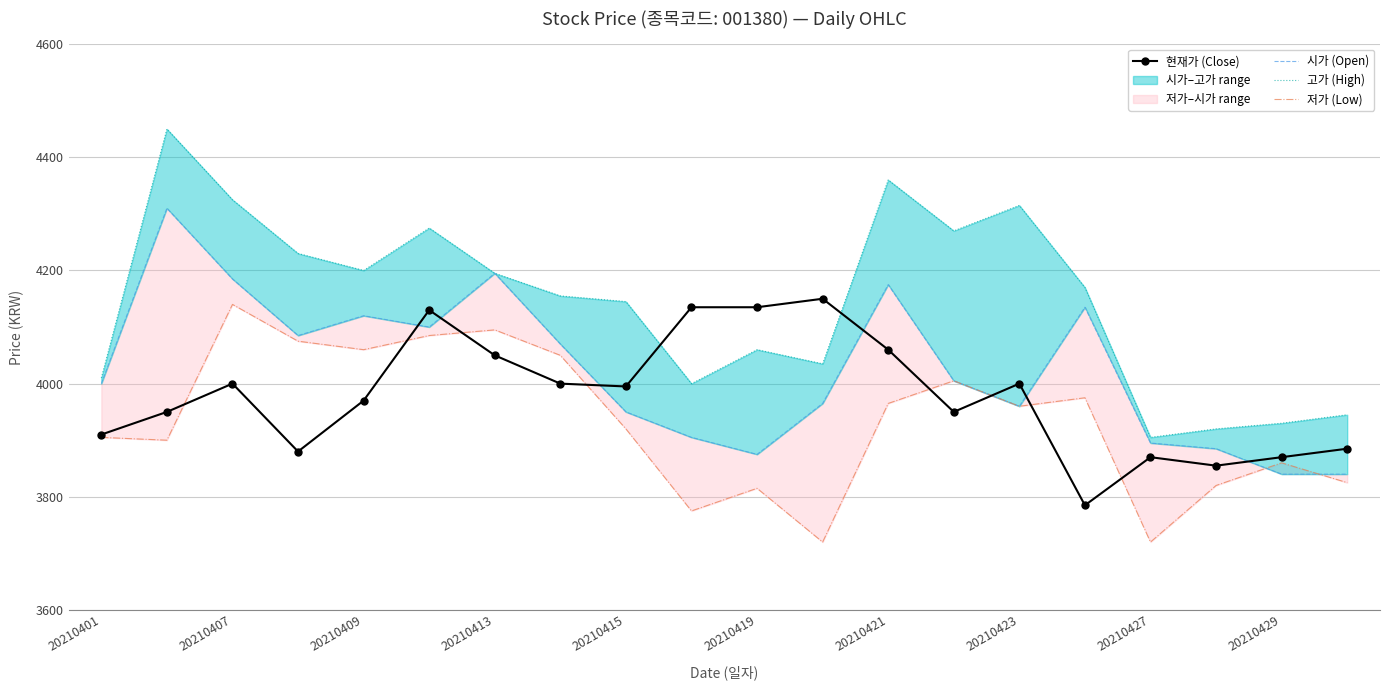

Where is the first local maximum for 현재가 (Close)?

20210407